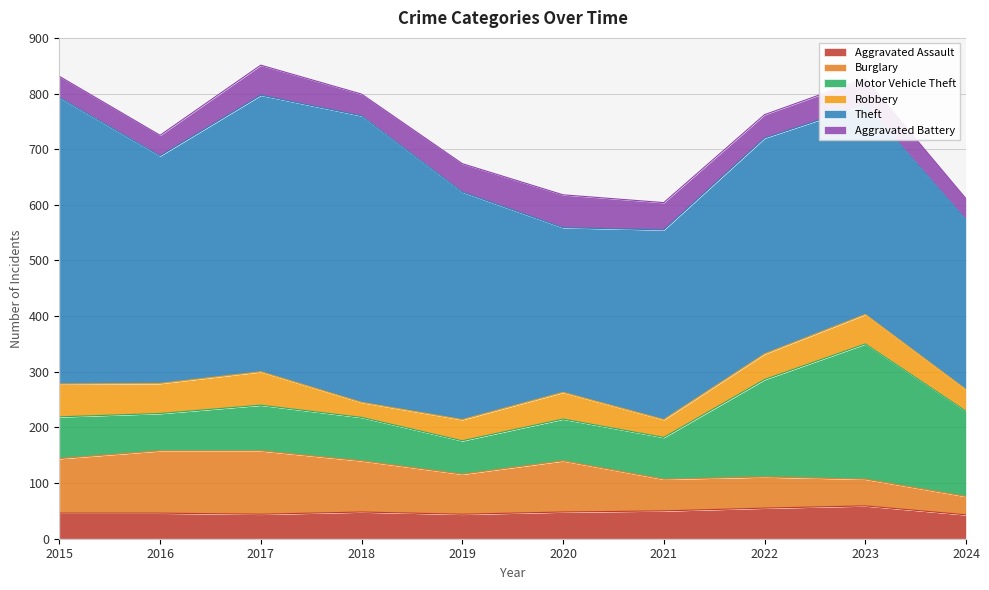

Between 2016 and 2023, which is larger?

2023